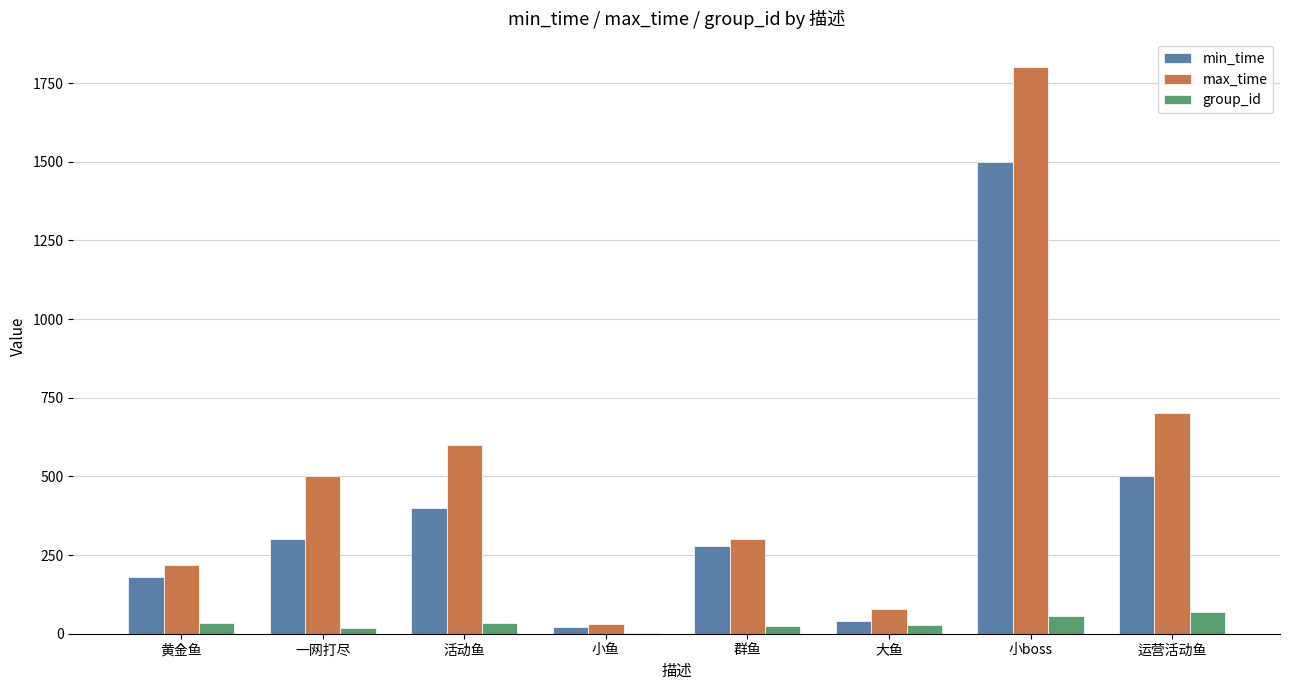

Which series has the largest range (max minus min)?

max_time